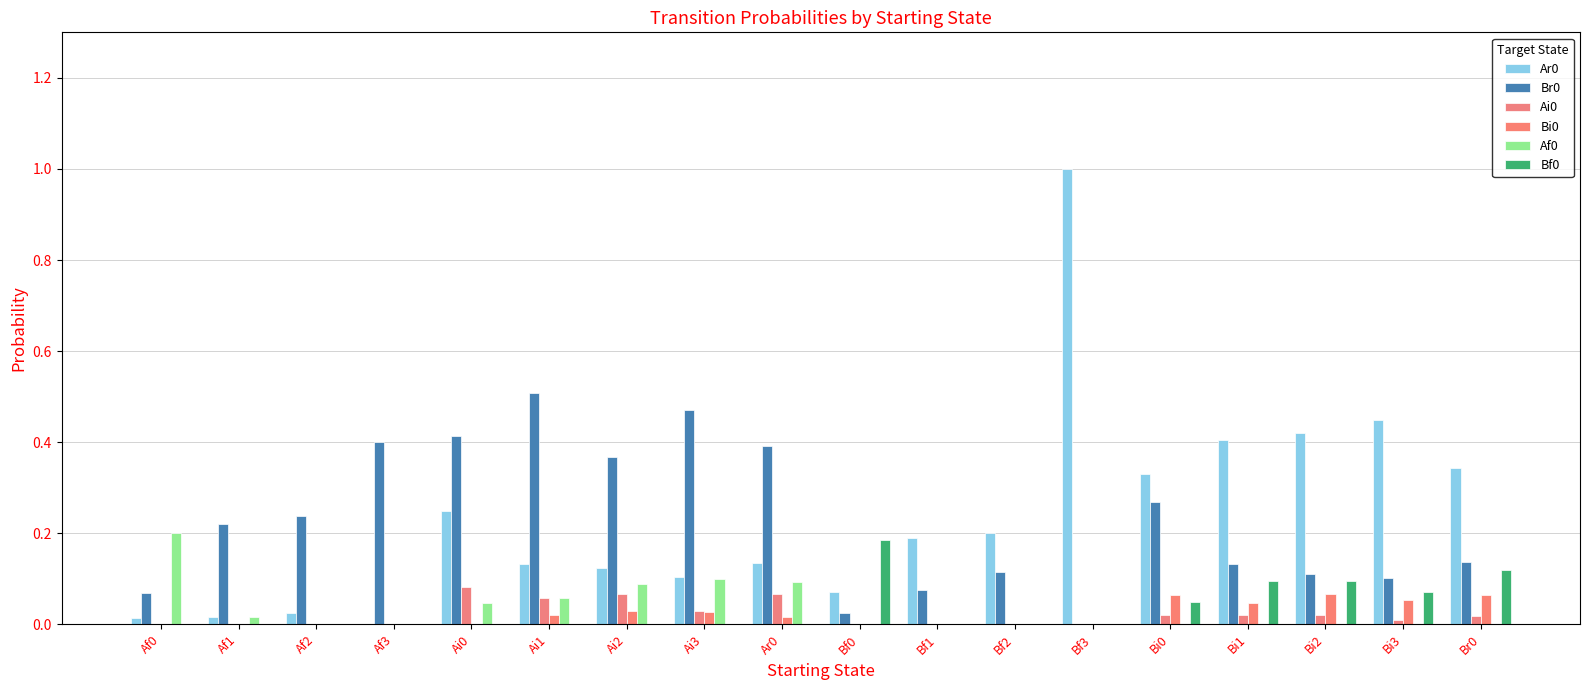

How many values in the Br0 series exceed 0?

17